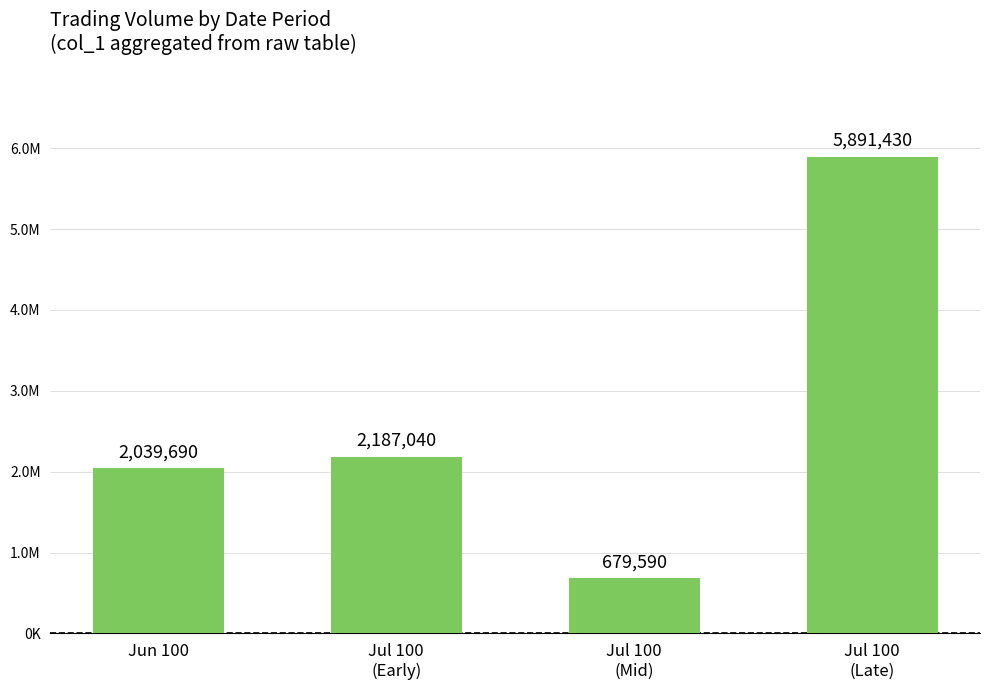

Which has a higher value, Jul 100
(Mid) or Jun 100?

Jun 100